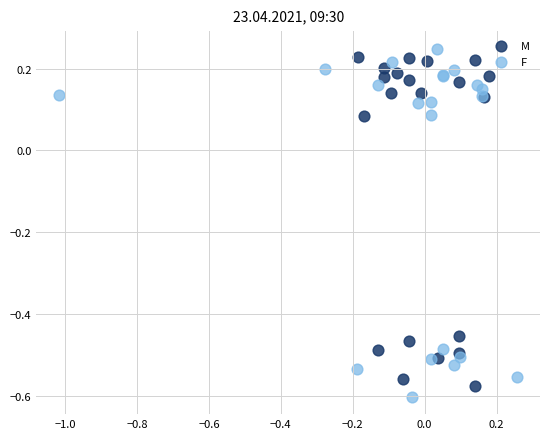

What are all the series names shown in the legend?

M, F